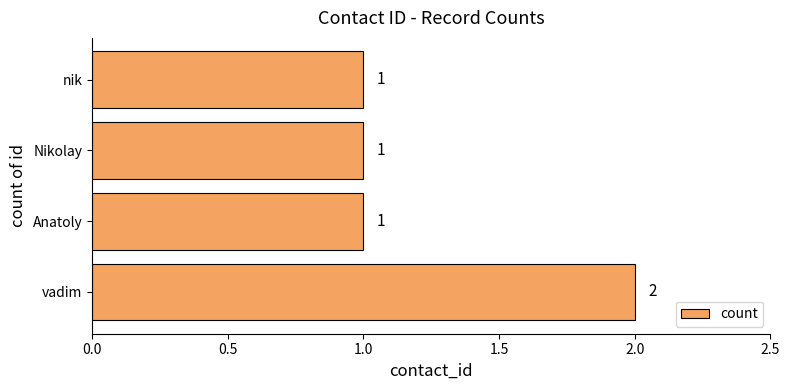

What is the sum of all values?

5